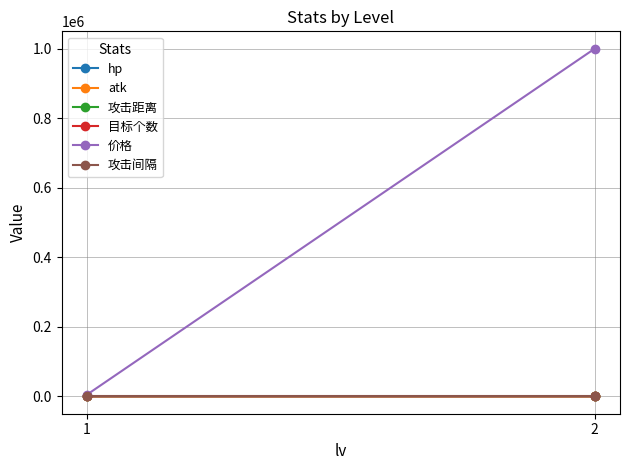

What is the difference between the highest and lowest values at 1?

4999